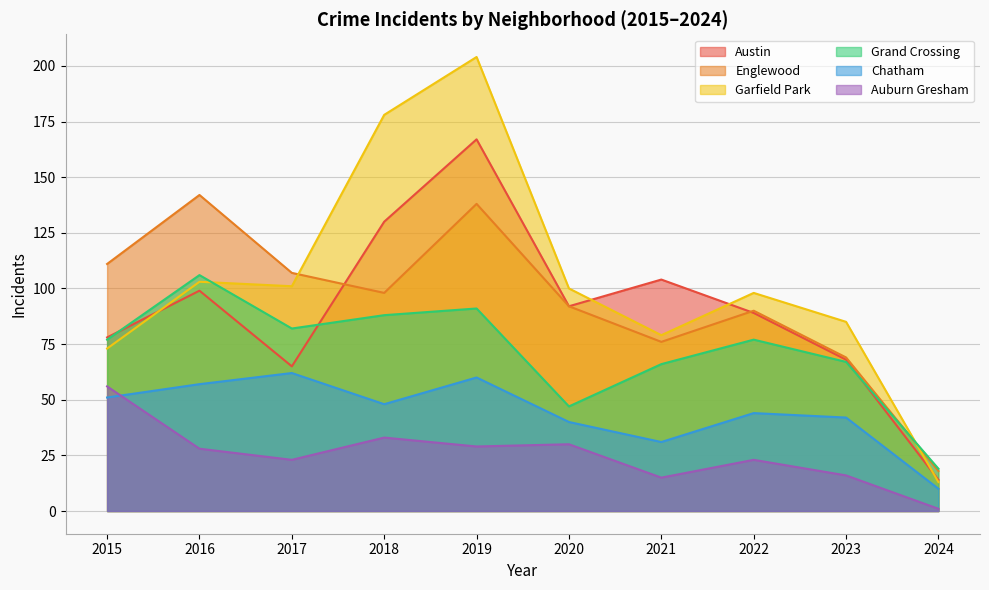

True or false: Grand Crossing and Auburn Gresham cross at least once.

False